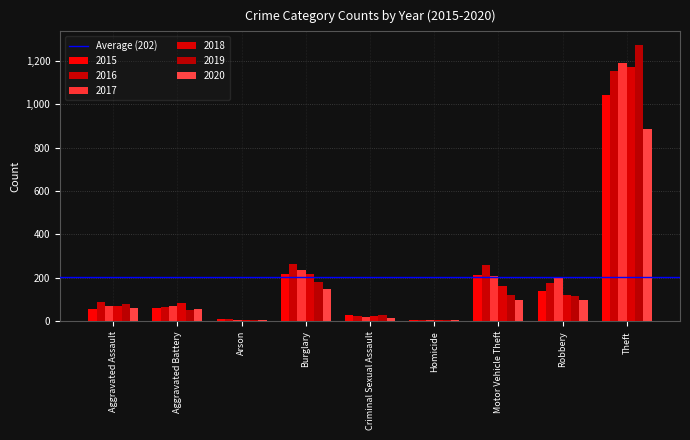

How many groups of bars are there?

9